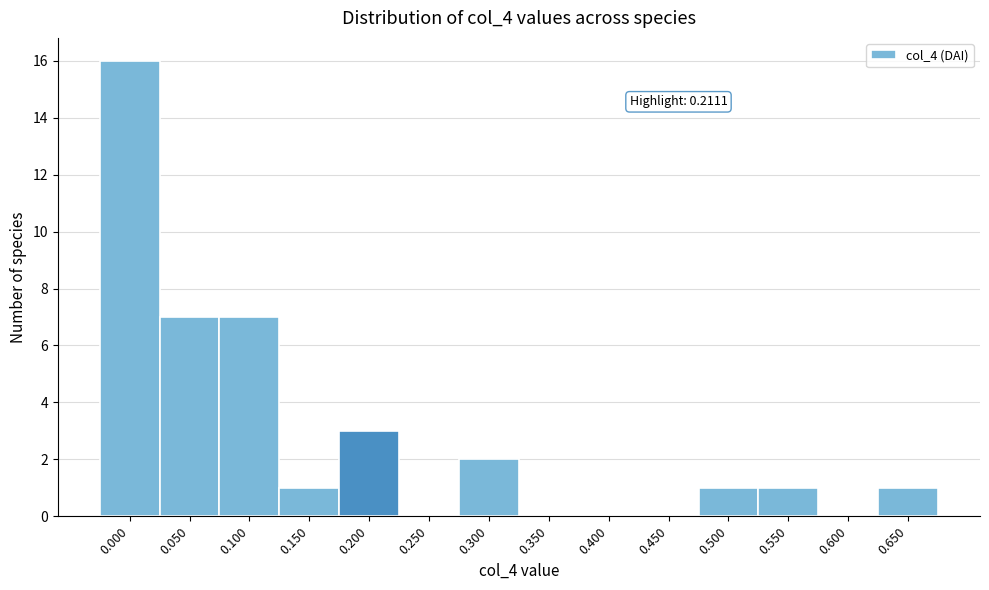

Reading left to right, list all the values displayed in this chart.

0.000=16	0.050=7	0.100=7	0.150=1	0.200=3	0.250=0	0.300=2	0.350=0	0.400=0	0.450=0	0.500=1	0.550=1	0.600=0	0.650=1